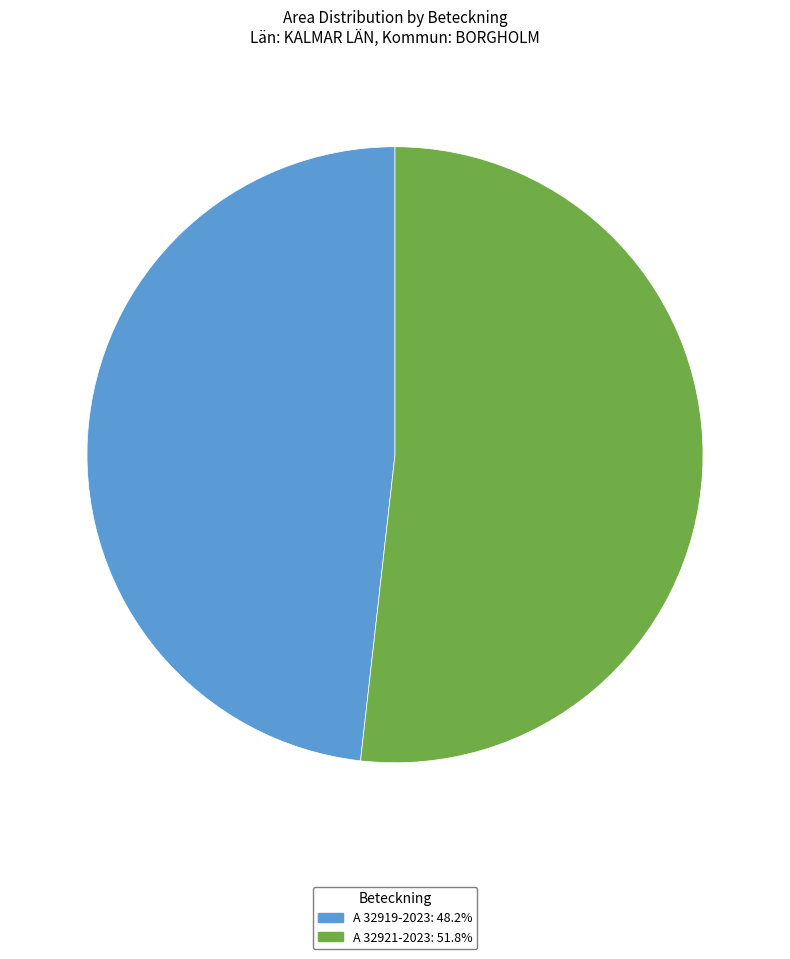

Is the sum of A 32921-2023: 51.8% and A 32919-2023: 48.2% greater than half?

Yes